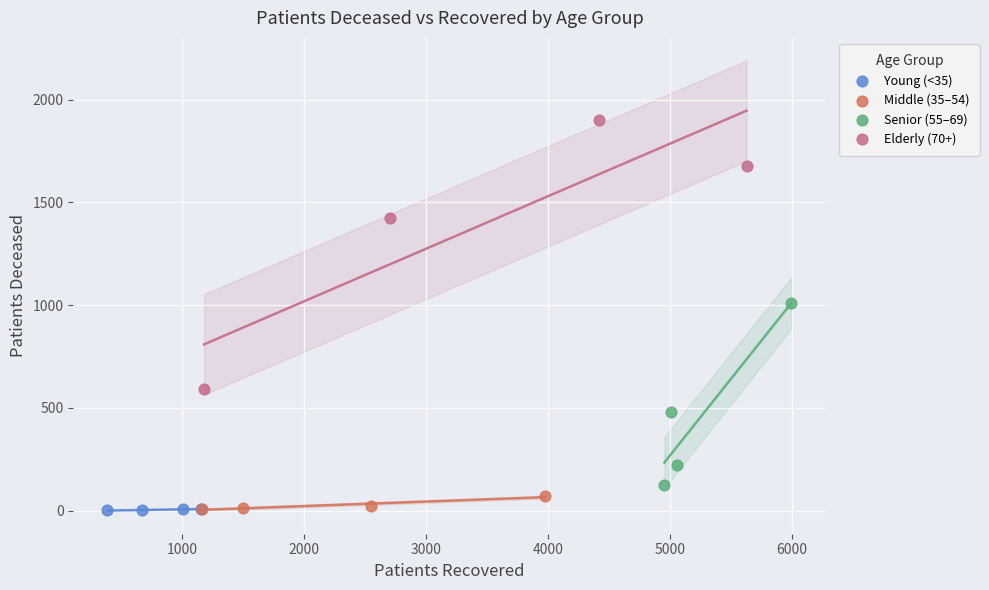

Which series contains the highest Y value?

Elderly (70+)